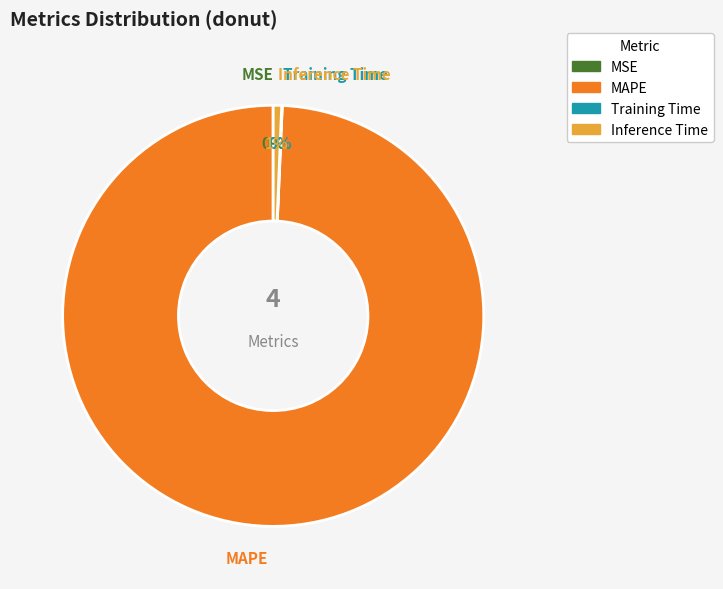

To the nearest percent, what is the average slice percentage?

25%